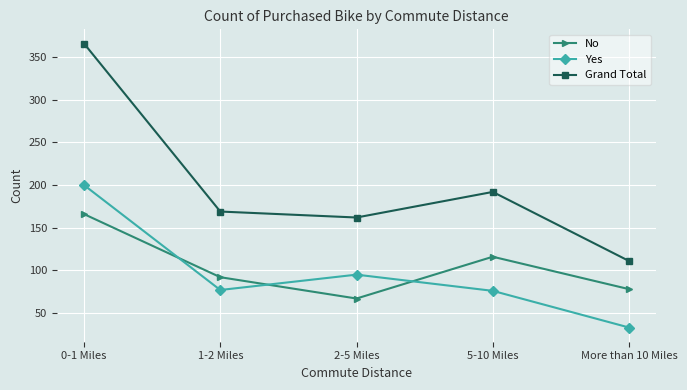

Which series has the largest total across all categories?

Grand Total